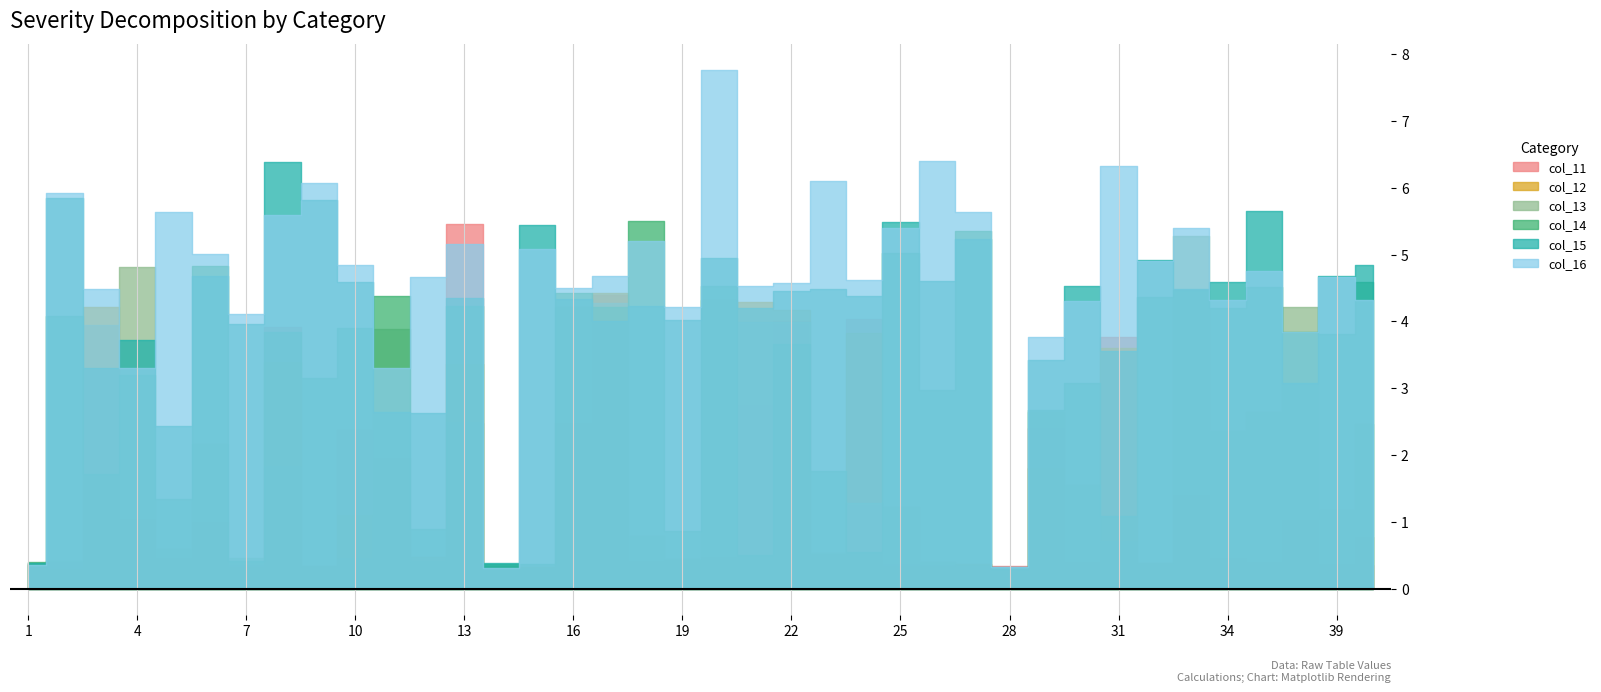

How many lines are shown in the chart?

6